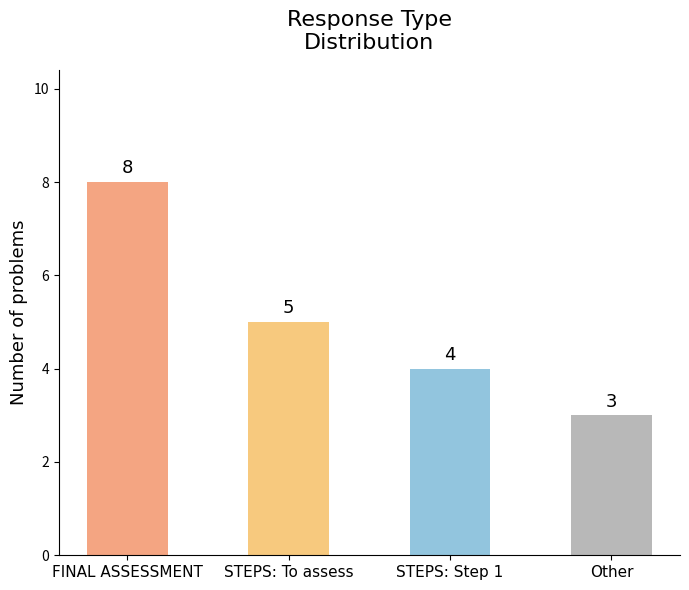

Reading left to right, transcribe all the data shown in this chart.

8	5	4	3